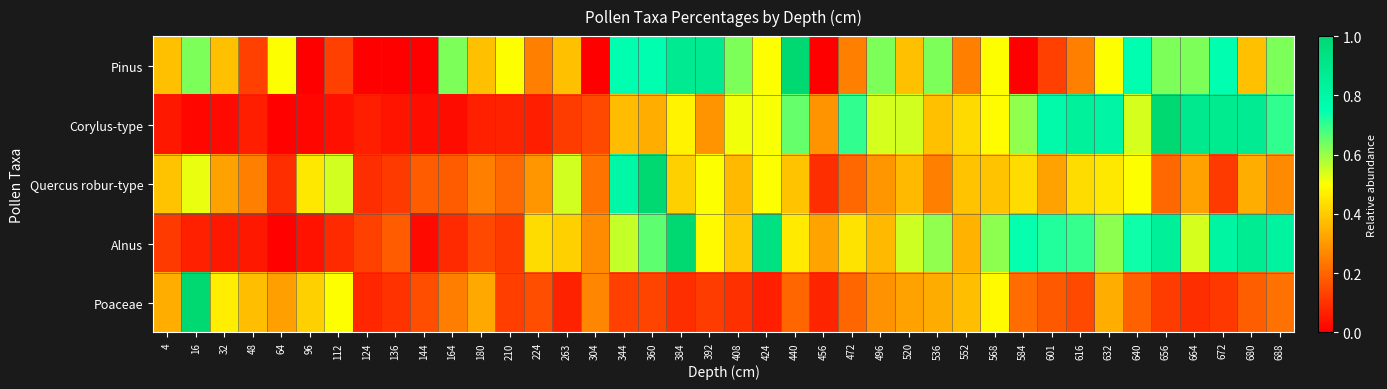

List the series in order of their peak value, highest first.

Pinus, Corylus-type, Quercus robur-type, Alnus, Poaceae